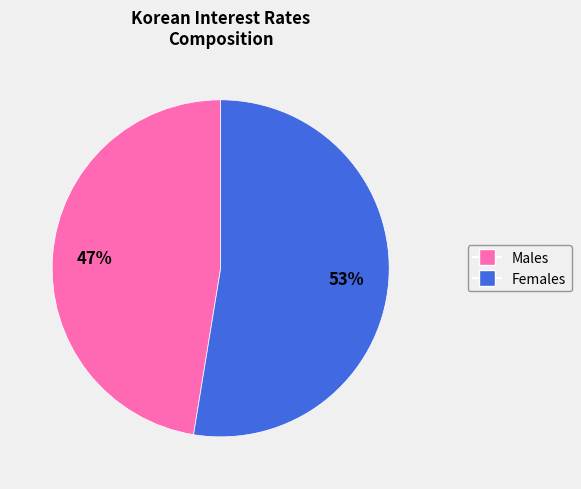

To the nearest percent, what is the average slice percentage?

50%